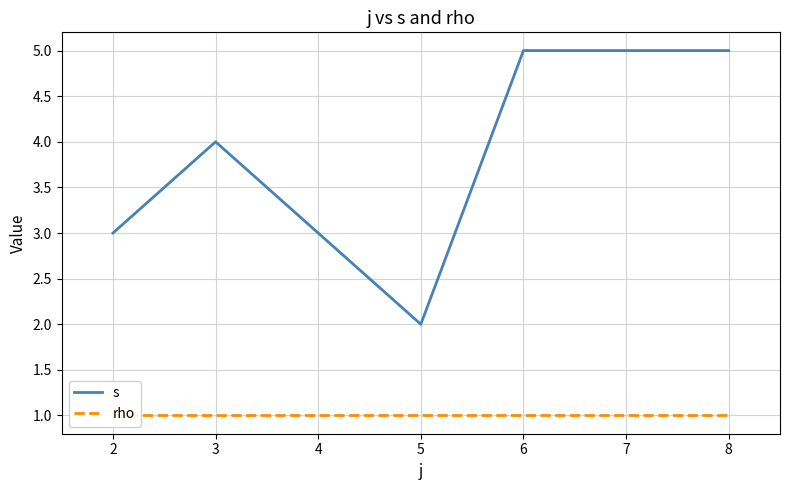

Reading left to right, what are all the values shown in this chart?

s: 3	4	2	5	5	5
rho: 1	1	1	1	1	1